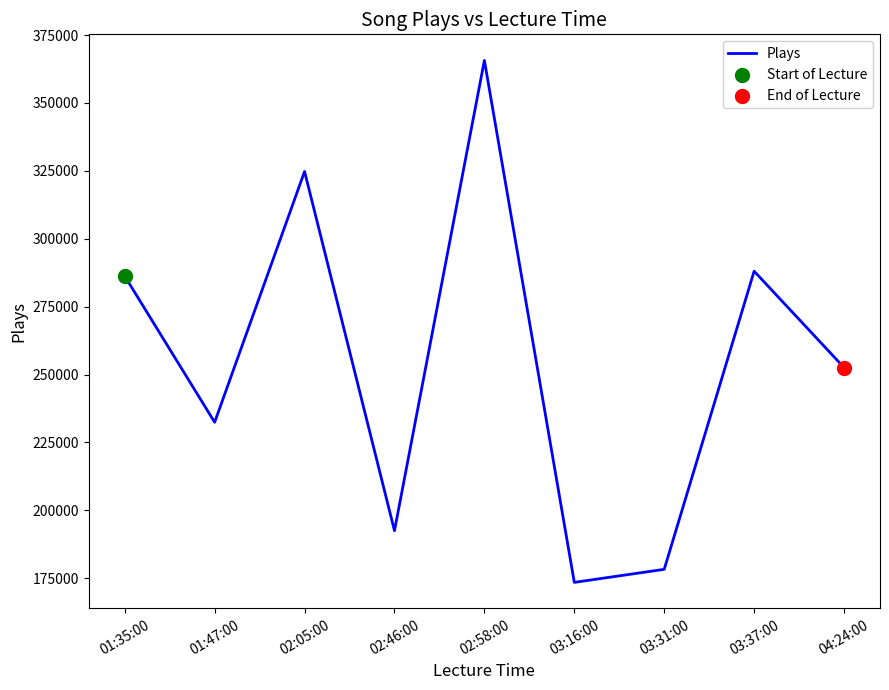

What is the change in value from 03:37:00 to 04:24:00?

-35485